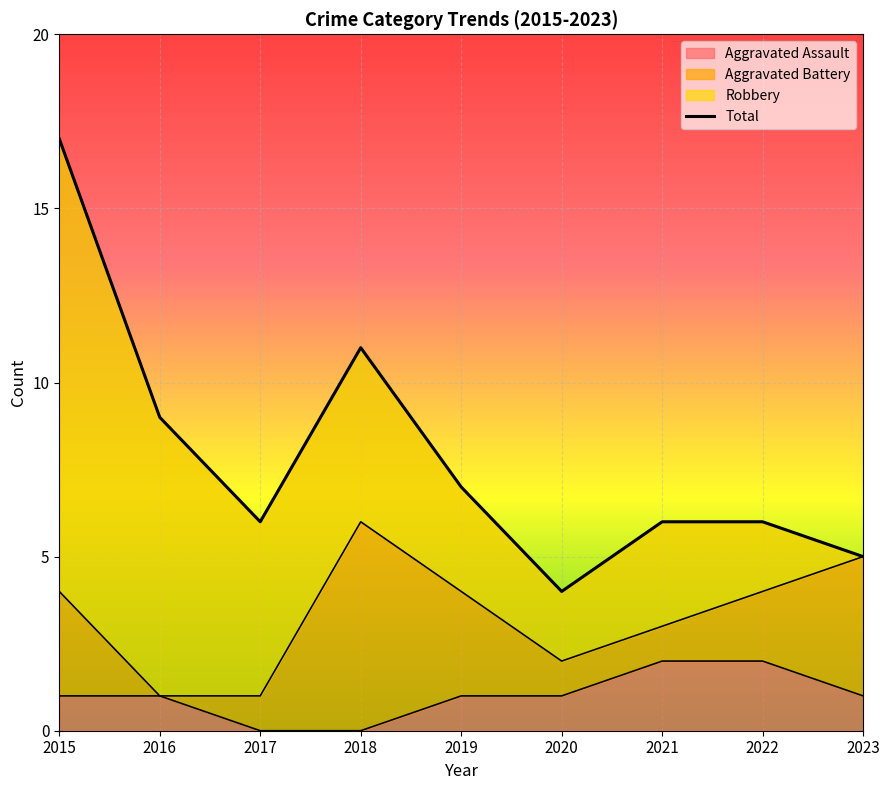

Is it true that Total equals 5 at 2023?

True